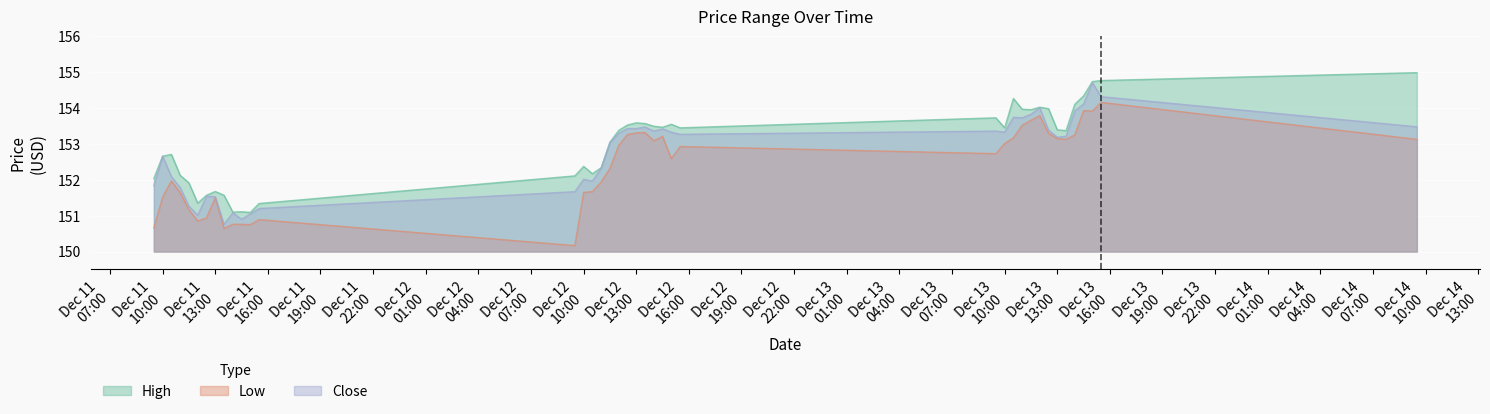

Reading left to right, extract all data points from this chart.

High: 152.0	152.7	152.7	152.1	151.9	151.4	151.6	151.7	151.6	151.1	151.1	151.1	151.3	152.1	152.4	152.2	152.3	153.1	153.4	153.5	153.6	153.6	153.5	153.5	153.6	153.4	153.7	153.4	154.3	154.0	154.0	154.0	154.0	153.4	153.4	154.1	154.3	154.7	154.8	155.0
Low: 150.7	151.5	152.0	151.6	151.2	150.9	150.9	151.5	150.6	150.8	150.8	150.8	150.9	150.2	151.6	151.7	151.9	152.3	153.0	153.3	153.3	153.3	153.1	153.2	152.6	152.9	152.7	153.0	153.2	153.5	153.7	153.8	153.3	153.1	153.1	153.3	153.9	153.9	154.2	153.1
Close: 151.8	152.7	152.1	151.8	151.3	151.0	151.5	151.5	150.8	151.1	150.9	151.1	151.2	151.7	152.0	152.0	152.3	153.0	153.3	153.4	153.4	153.5	153.4	153.4	153.3	153.3	153.4	153.3	153.7	153.7	153.8	154.0	153.4	153.2	153.2	153.9	154.1	154.7	154.3	153.5